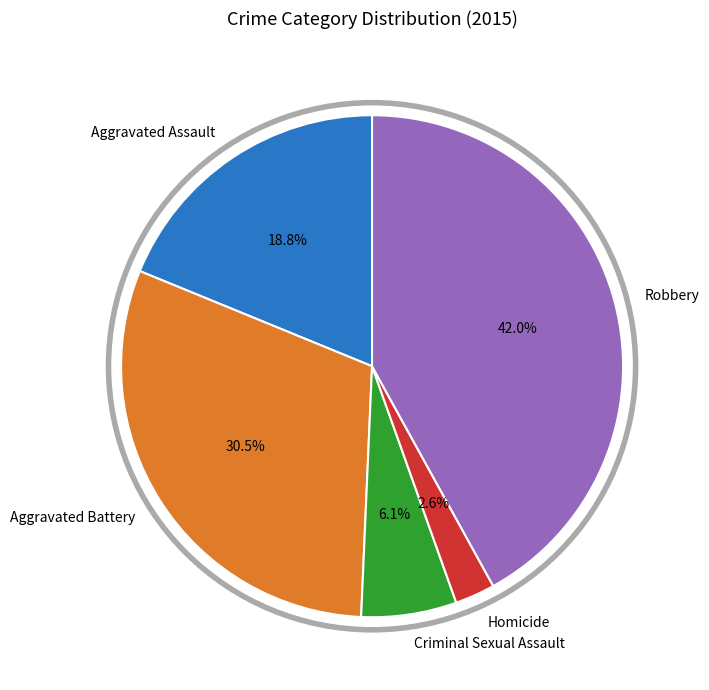

To the nearest percent, what is the combined percentage of Robbery and Homicide?

45%